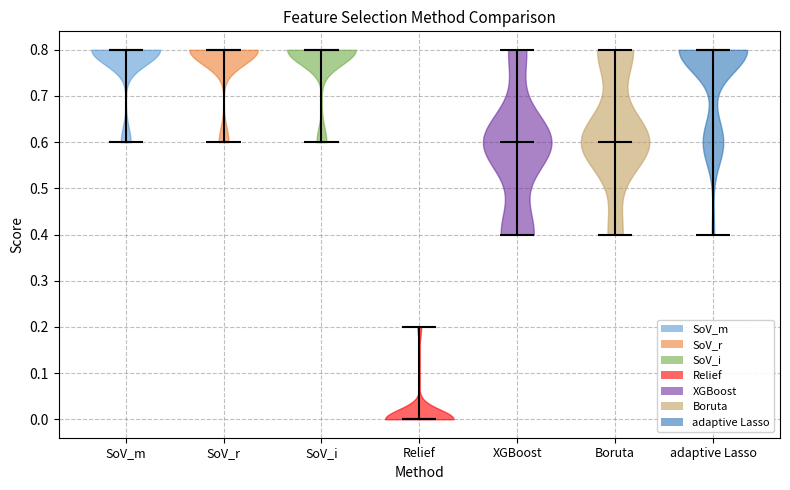

Reading left to right, read every violin against the y-axis: where its median line is, and the lowest and highest points it reaches. The values are not printed on the chart, so give them approximately, as read against the axis.

SoV_m: median line 0.8, lowest point 0.6, highest point 0.8
SoV_r: median line 0.8, lowest point 0.6, highest point 0.8
SoV_i: median line 0.8, lowest point 0.6, highest point 0.8
Relief: median line 0.0, lowest point 0.0, highest point 0.2
XGBoost: median line 0.6, lowest point 0.4, highest point 0.8
Boruta: median line 0.6, lowest point 0.4, highest point 0.8
adaptive Lasso: median line 0.8, lowest point 0.4, highest point 0.8